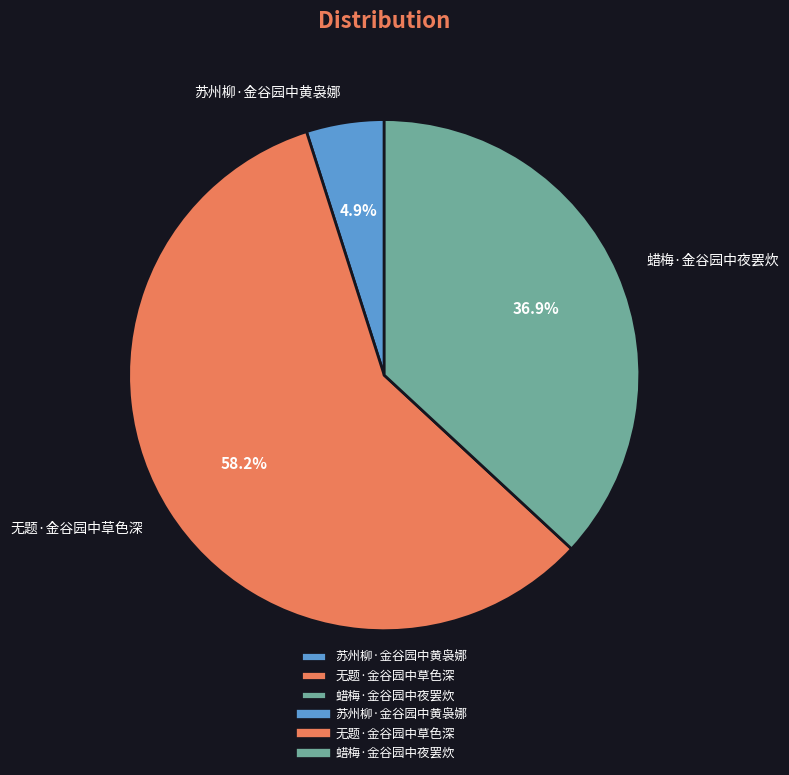

To the nearest percent, what percentage of the pie is 蜡梅·金谷园中夜罢炊?

37%